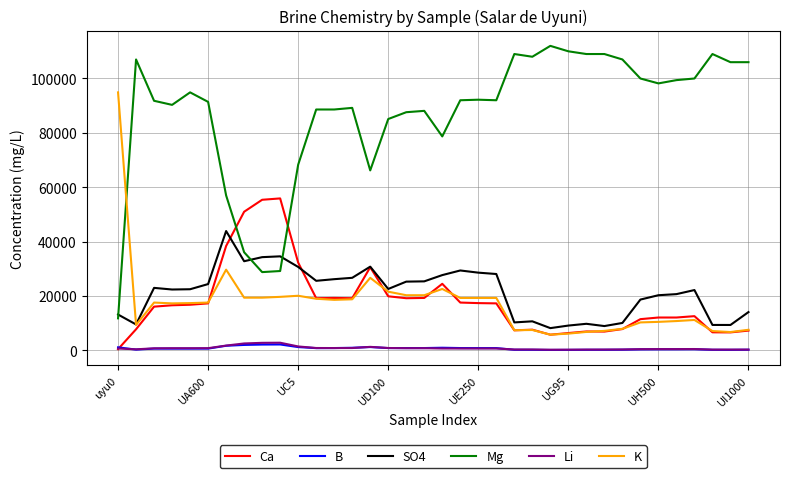

True or false: Li and Mg cross at least once.

False